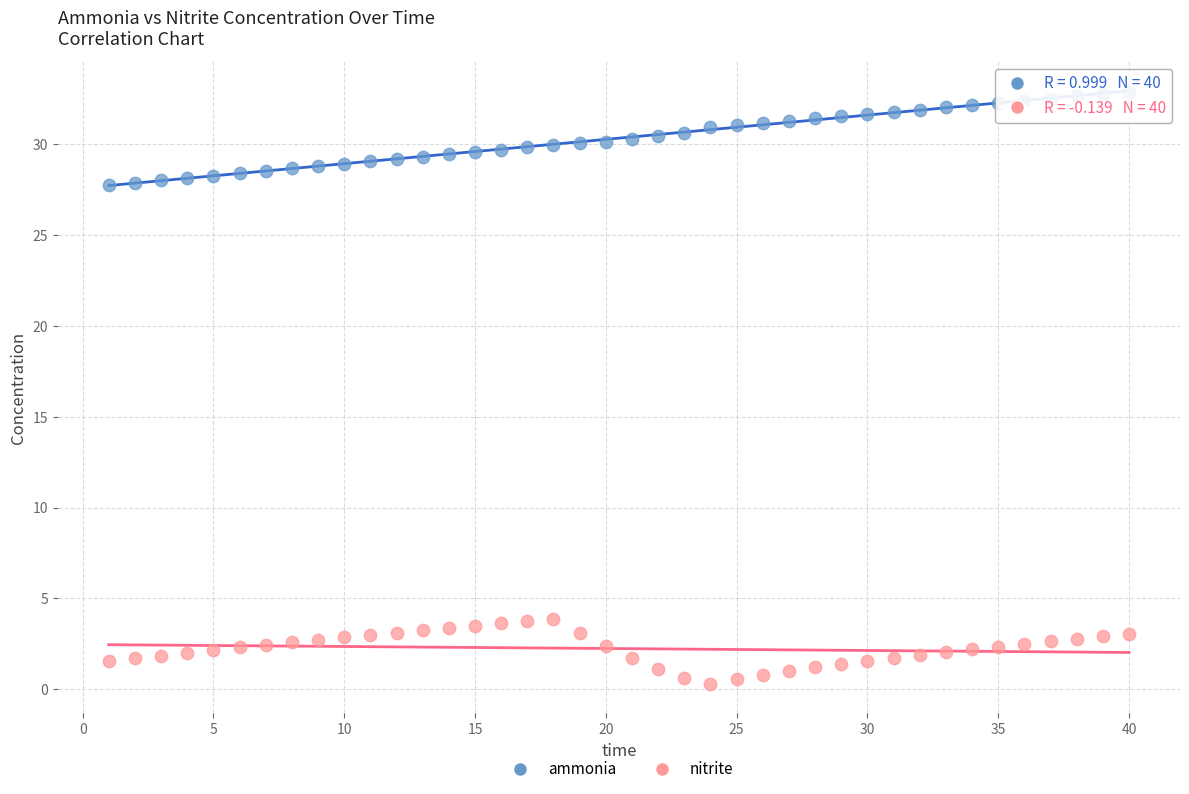

Across all data points, what is the range of X values (max minus min)?

39.0